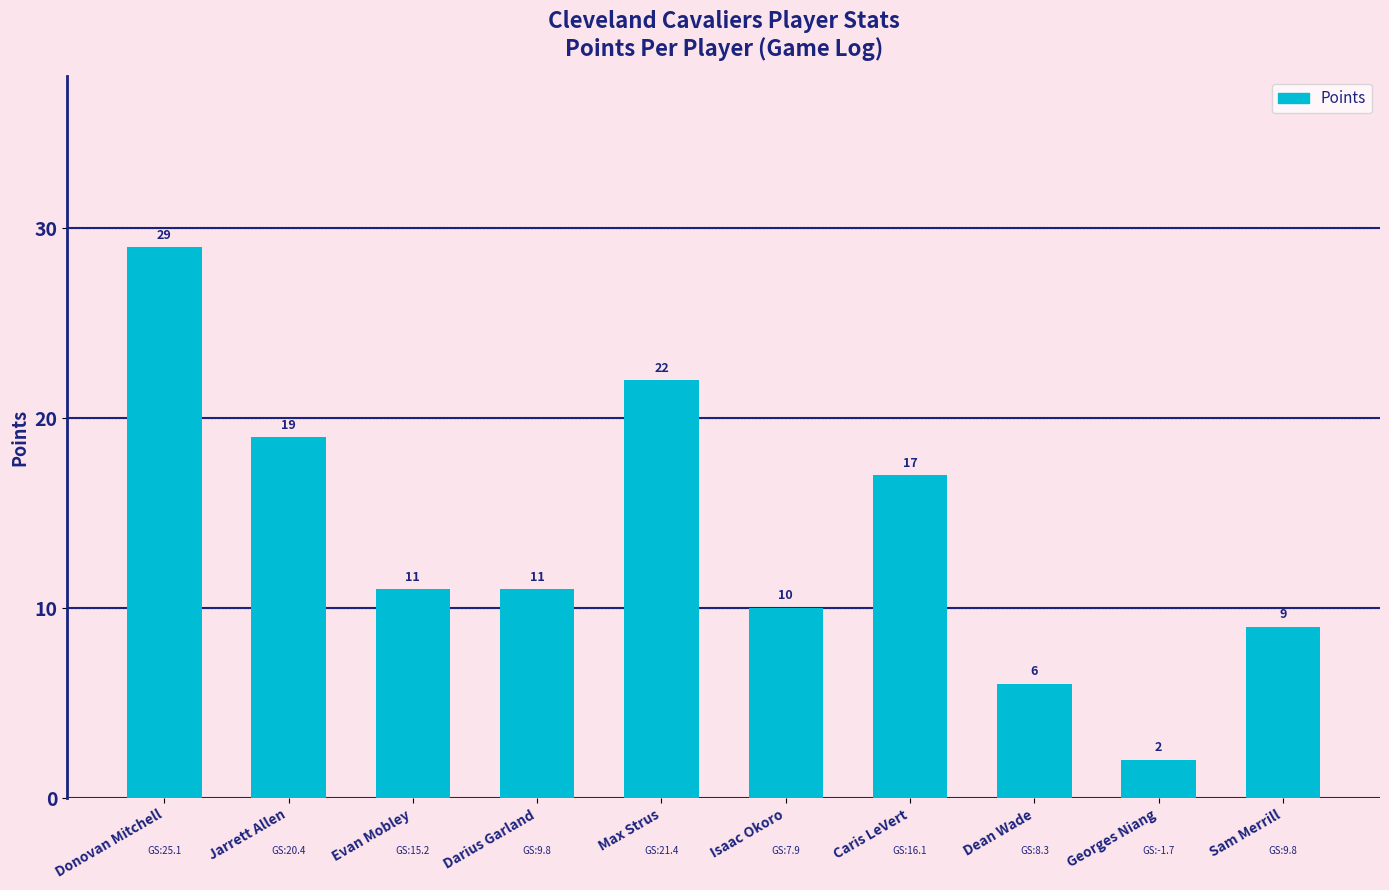

What is the minimum value shown in the chart?

2